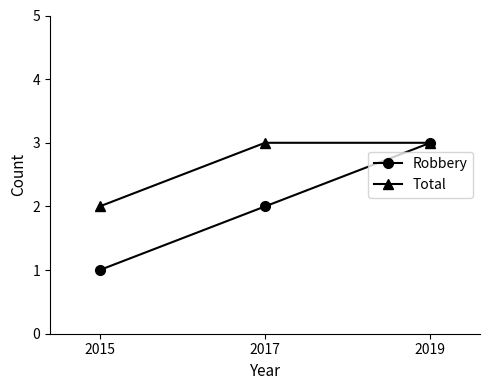

Count the Robbery values in the range 1 to 3.

3